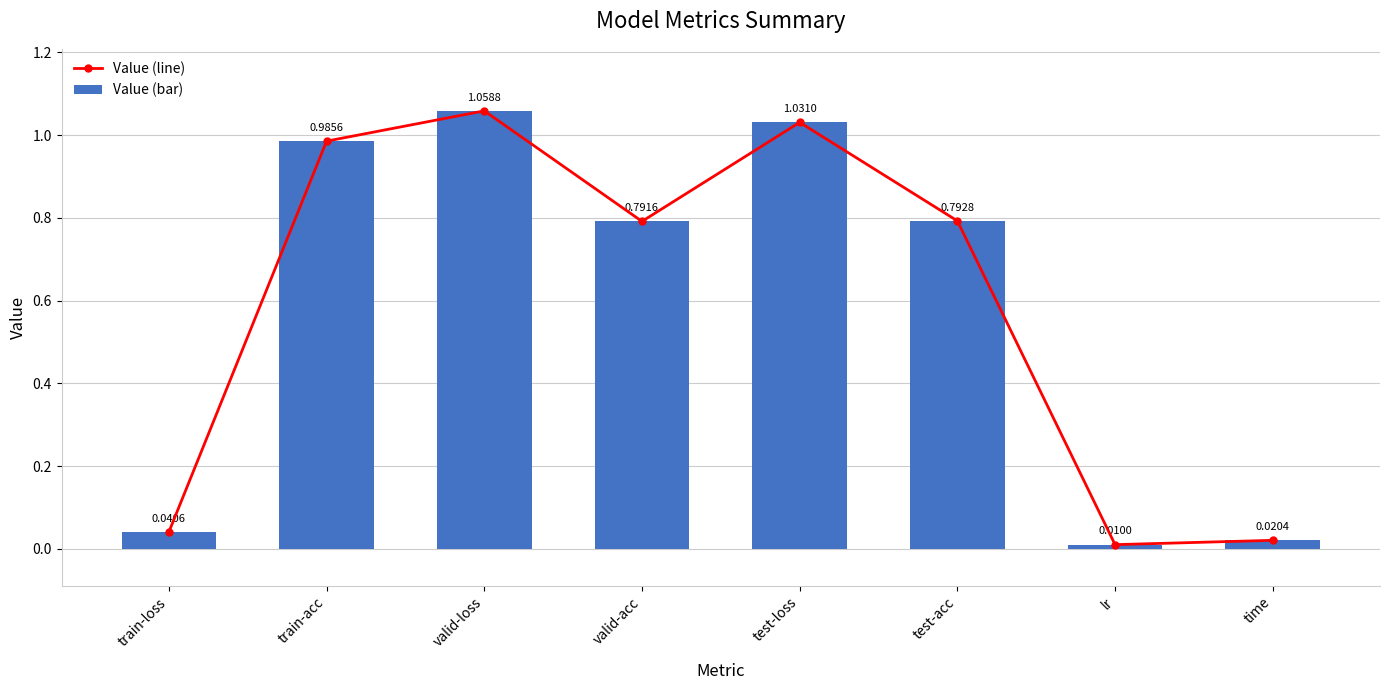

How many groups of bars are there?

8